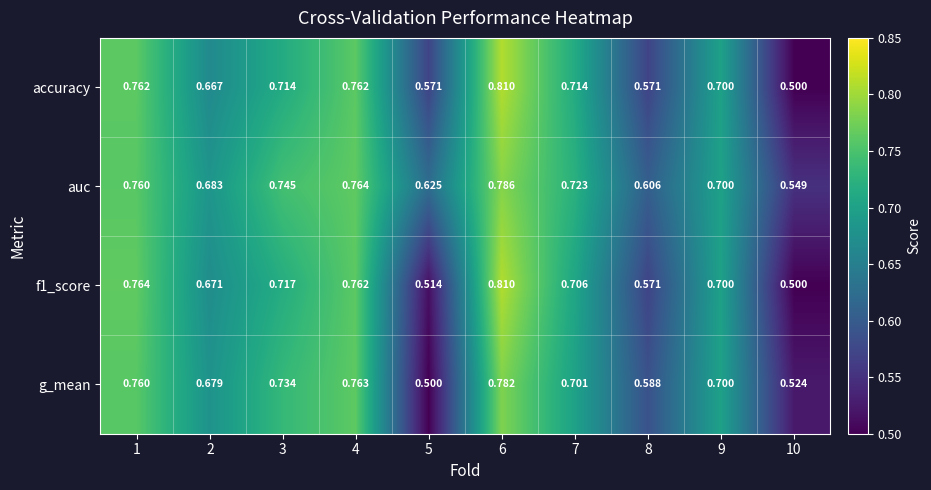

What is the minimum value shown in the chart?

0.5